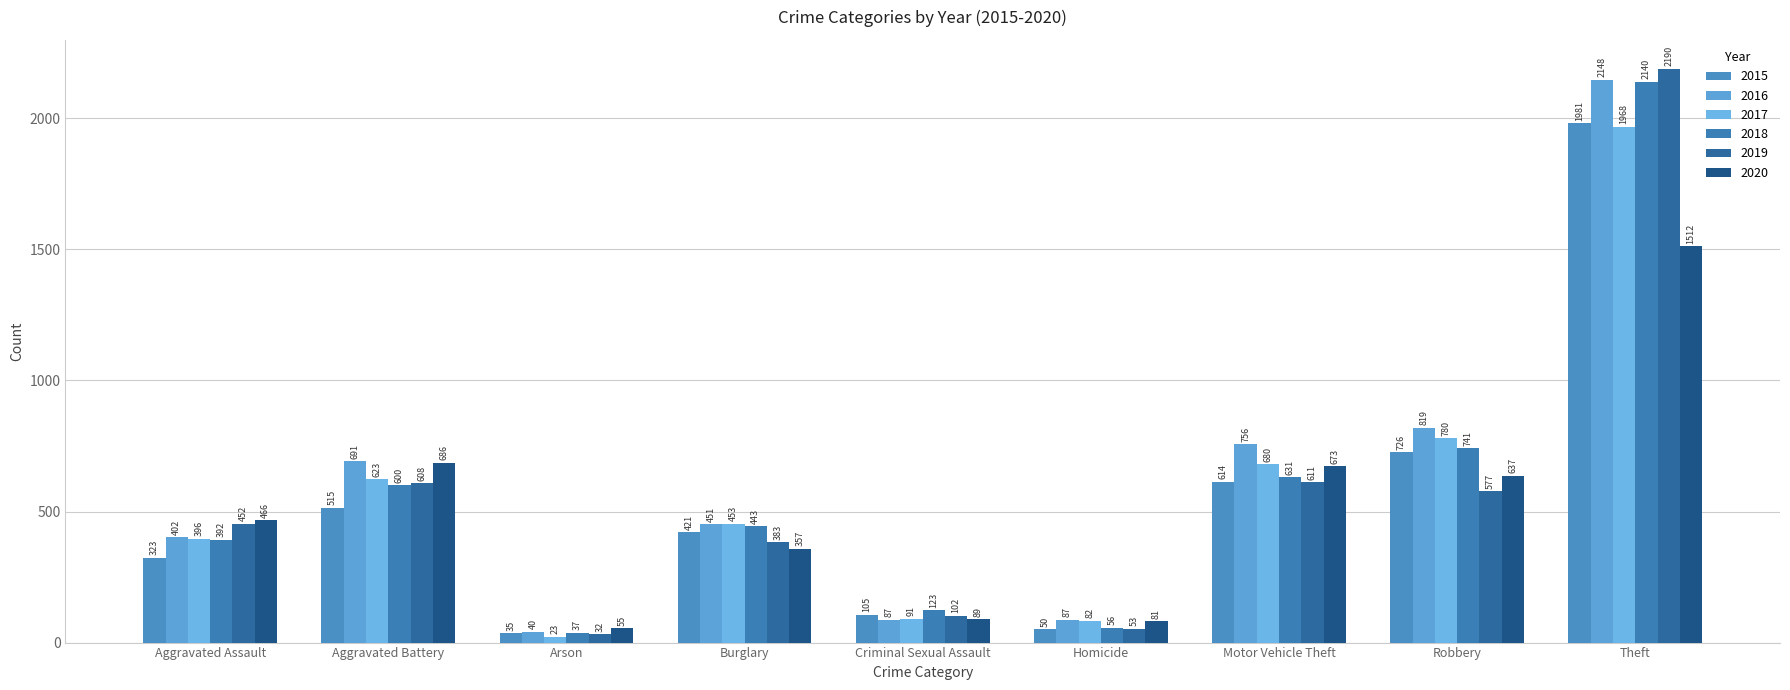

Where is 2015 nearest to the value 1008?

Robbery